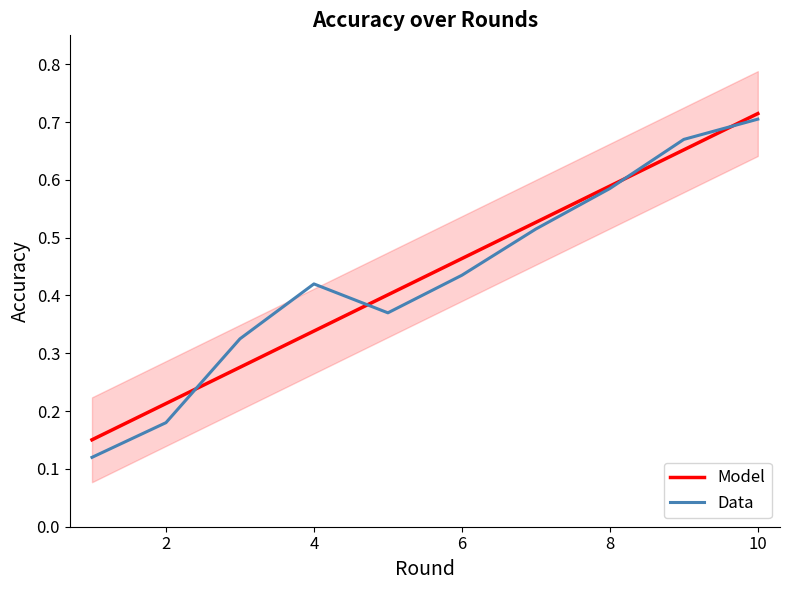

What are all the series names shown in the legend?

Model, Data